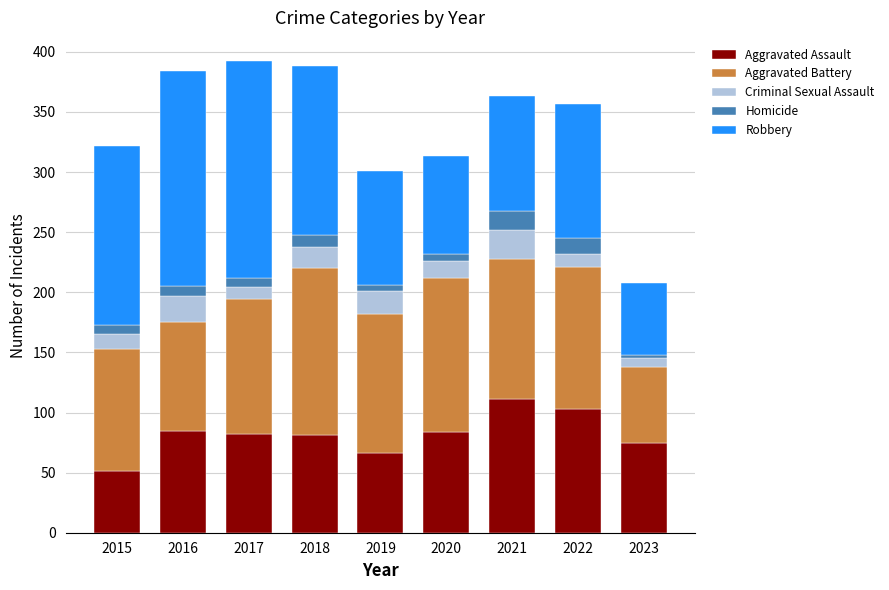

The Aggravated Assault series shows 91 at 2015. True or false?

False